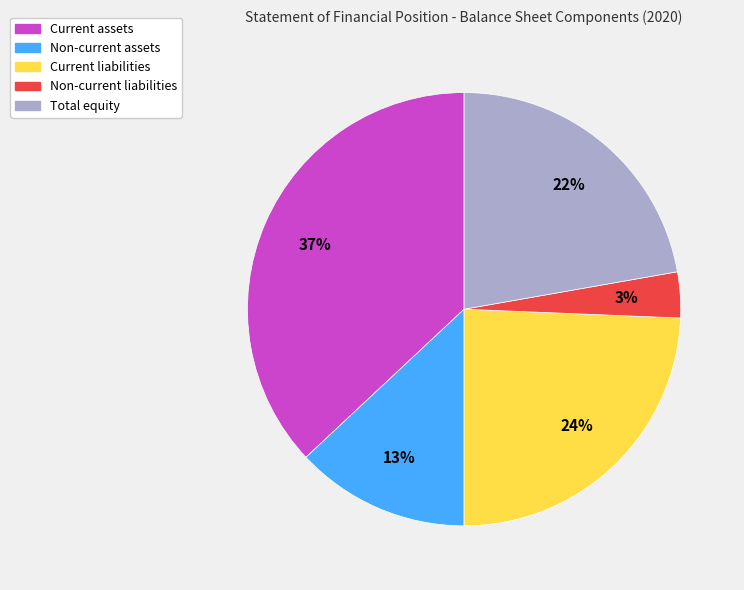

Which slice is the largest?

Current assets